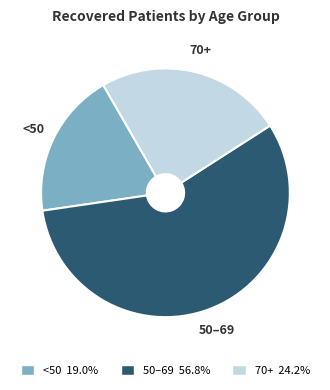

How many slices are in this pie chart?

3